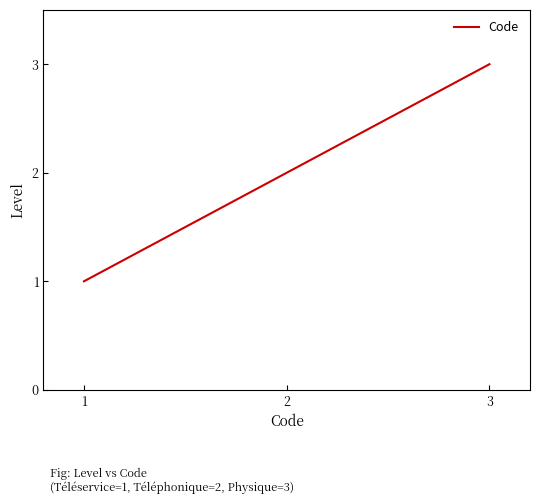

What is the difference between the values at 1 and 3?

2